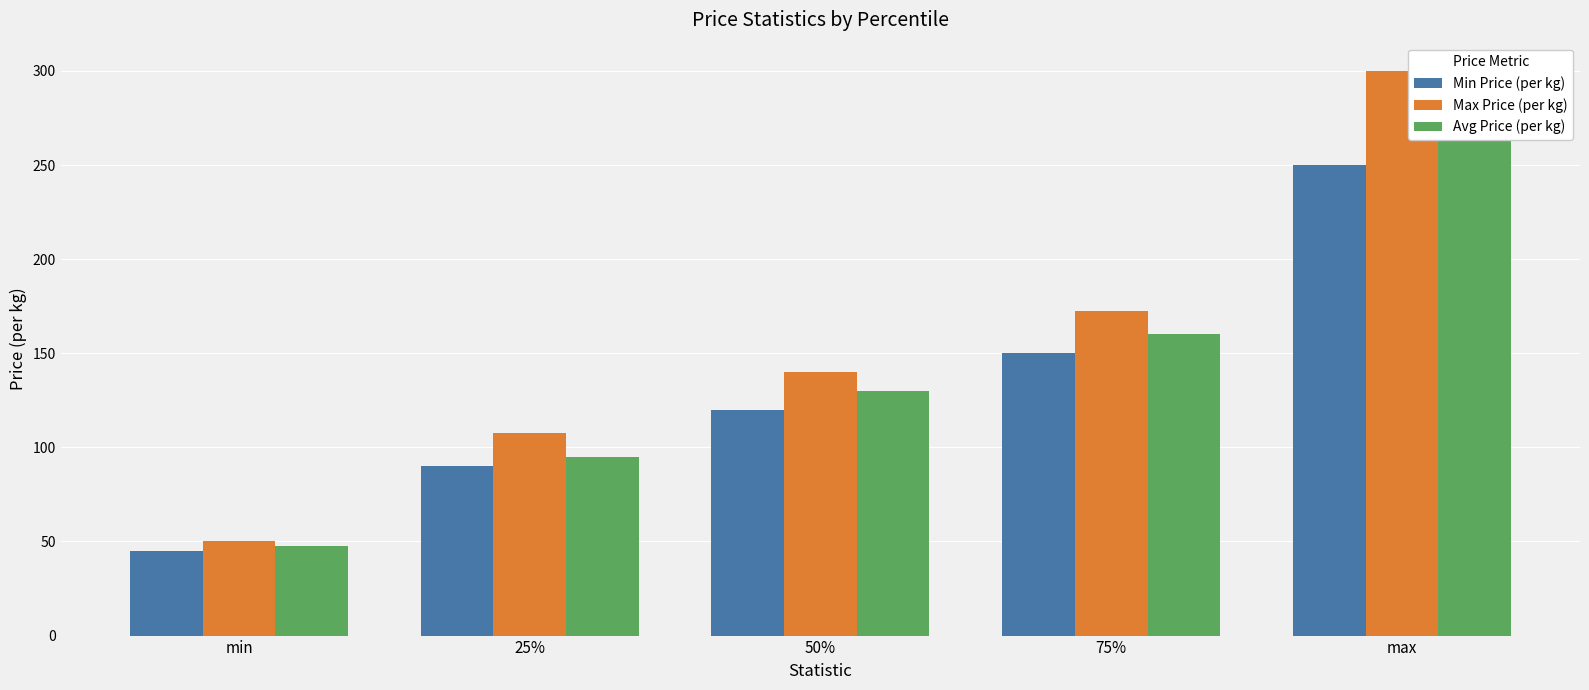

At which label is Max Price (per kg) closest to 175?

75%